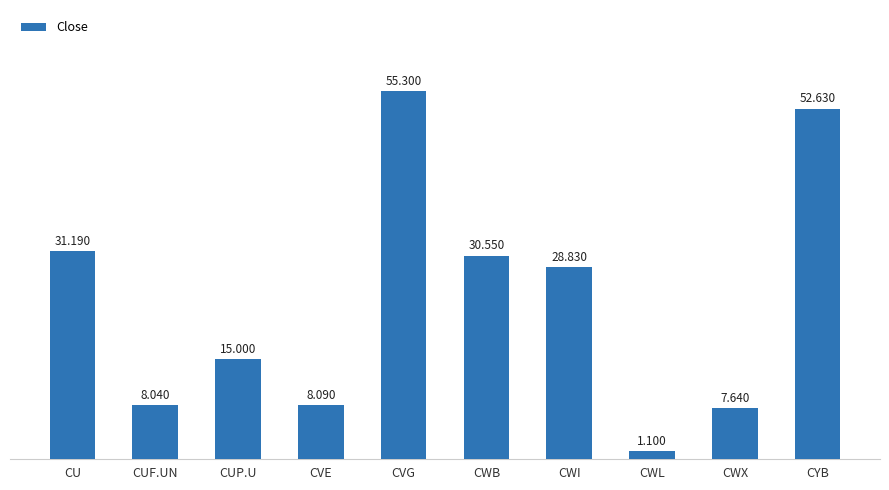

How many values are below 28?

5